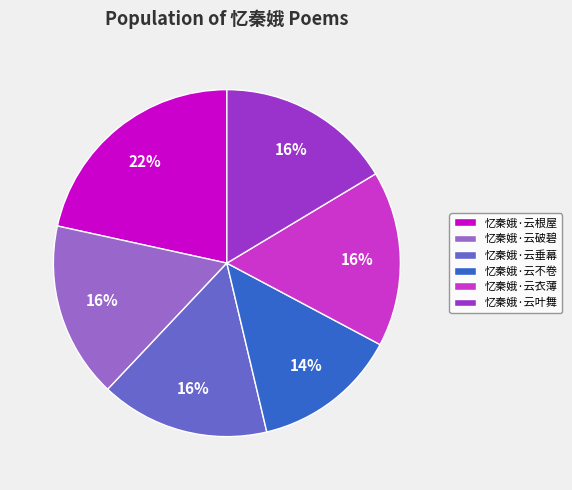

Do 忆秦娥·云破碧 and 忆秦娥·云根屋 together represent more than half of the pie?

No